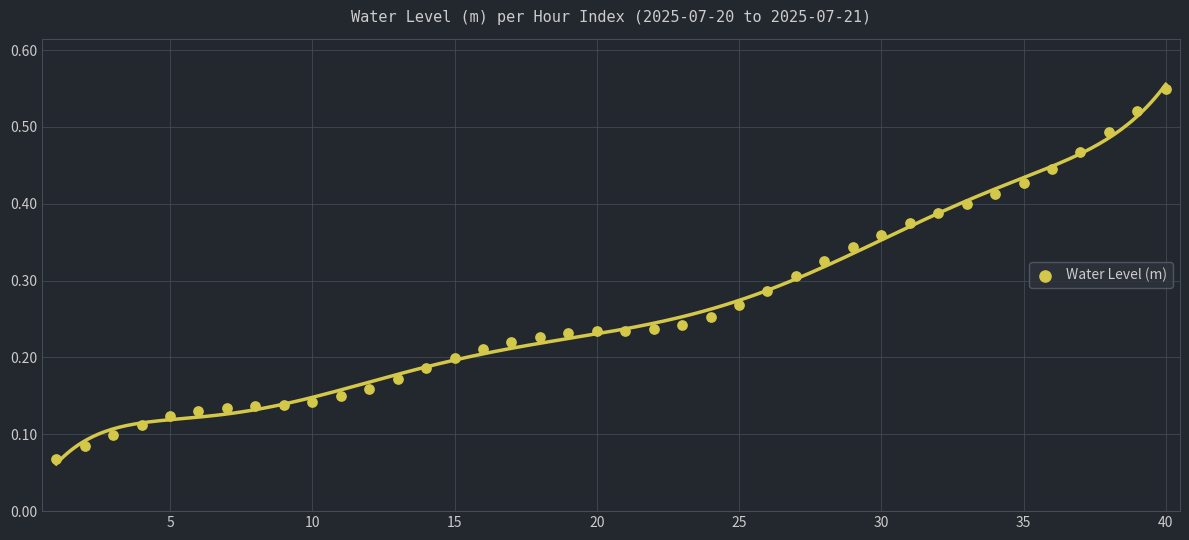

What is the range of X values (max minus min)?

39.0